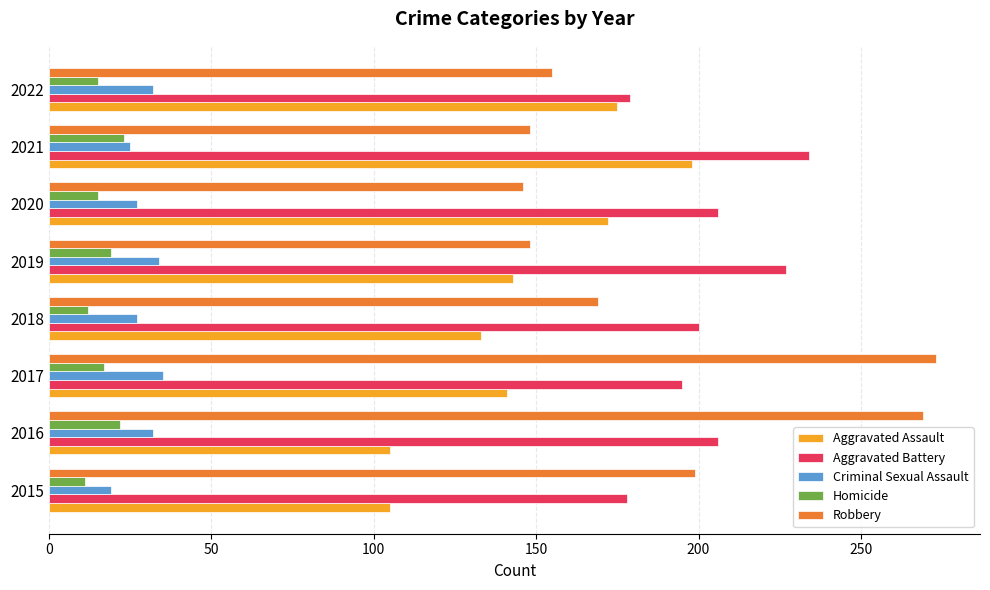

What are all the series names shown in the legend?

Aggravated Assault, Aggravated Battery, Criminal Sexual Assault, Homicide, Robbery